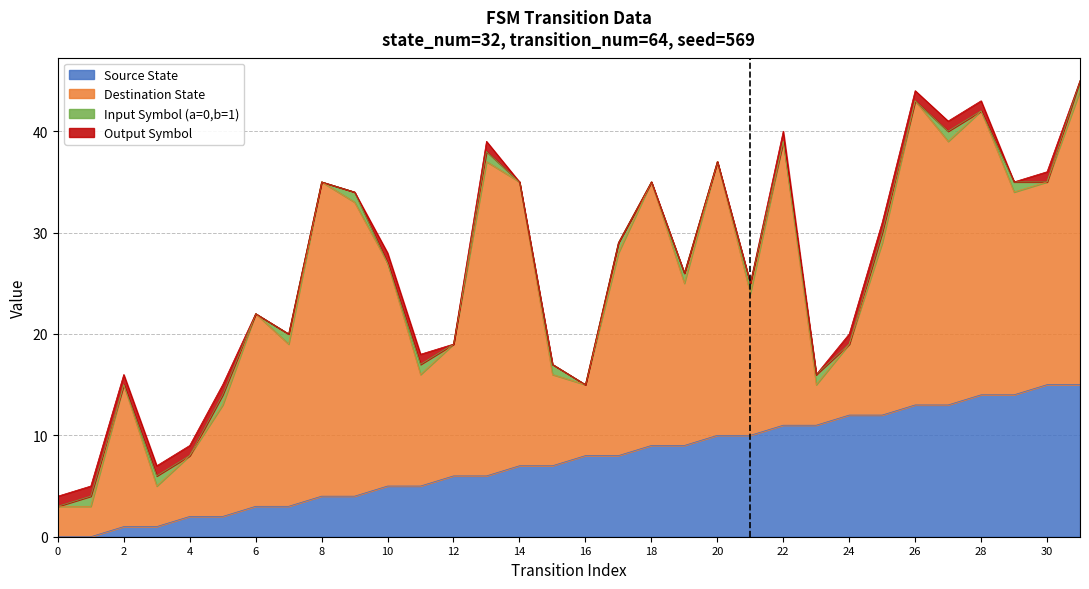

The Source State series shows 1 at 6. True or false?

False